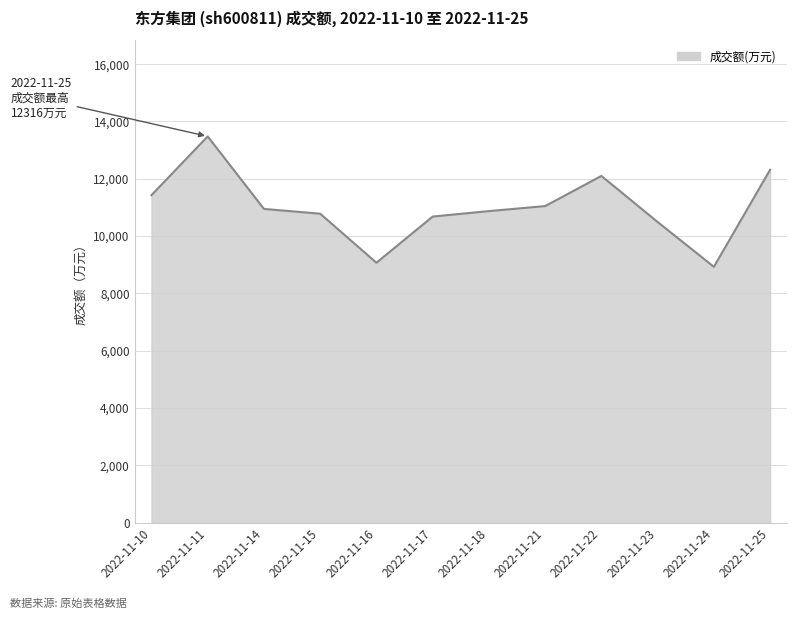

What is the difference between the maximum and minimum values?

4552